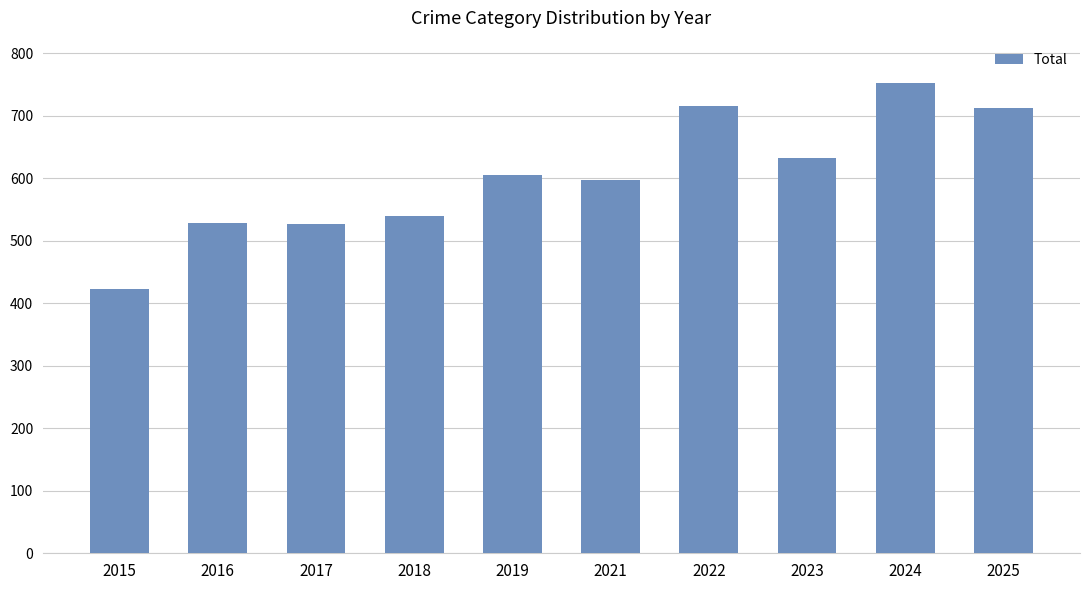

At which category does the chart reach its minimum across all series?

2015